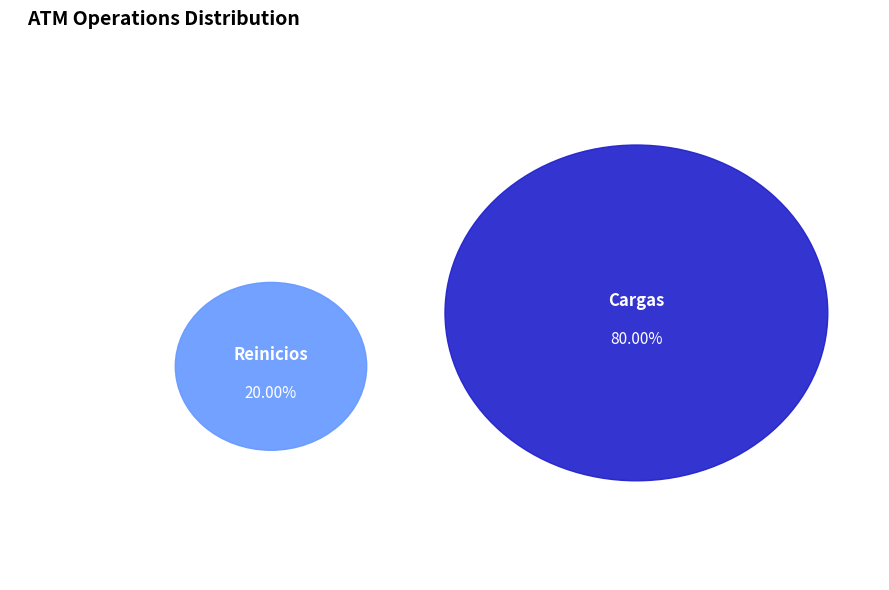

What percentage is the Cargas slice, to the nearest percent?

80%